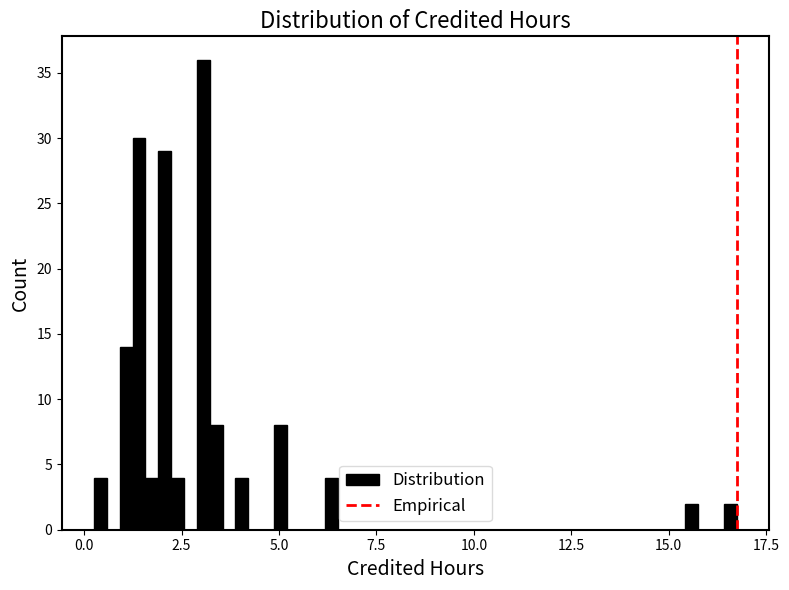

Read against the x-axis, roughly where is the centre of the tallest bar?

3.0